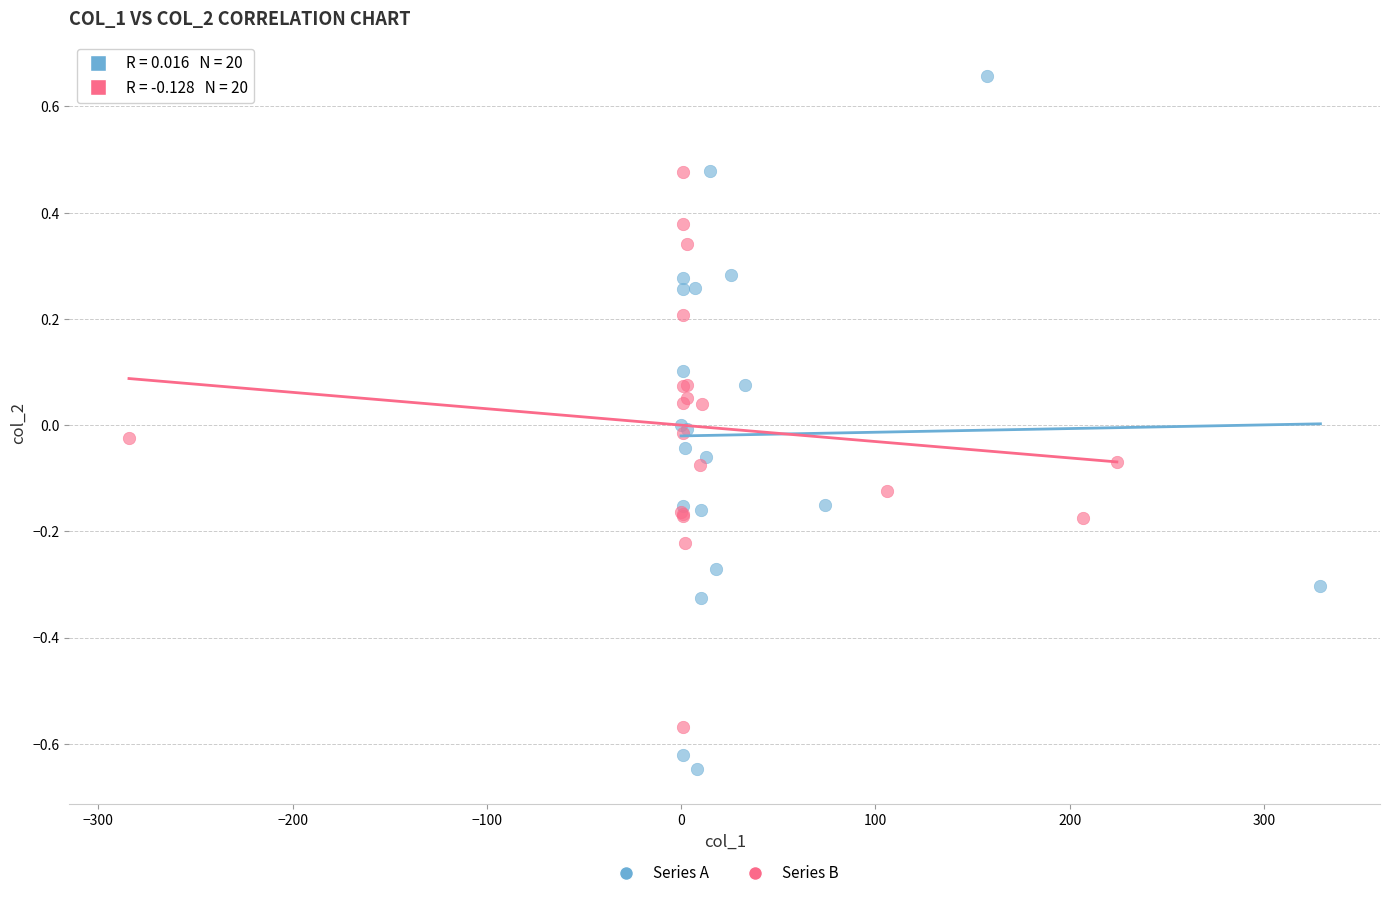

Which series has the widest spread of Y values?

Series A